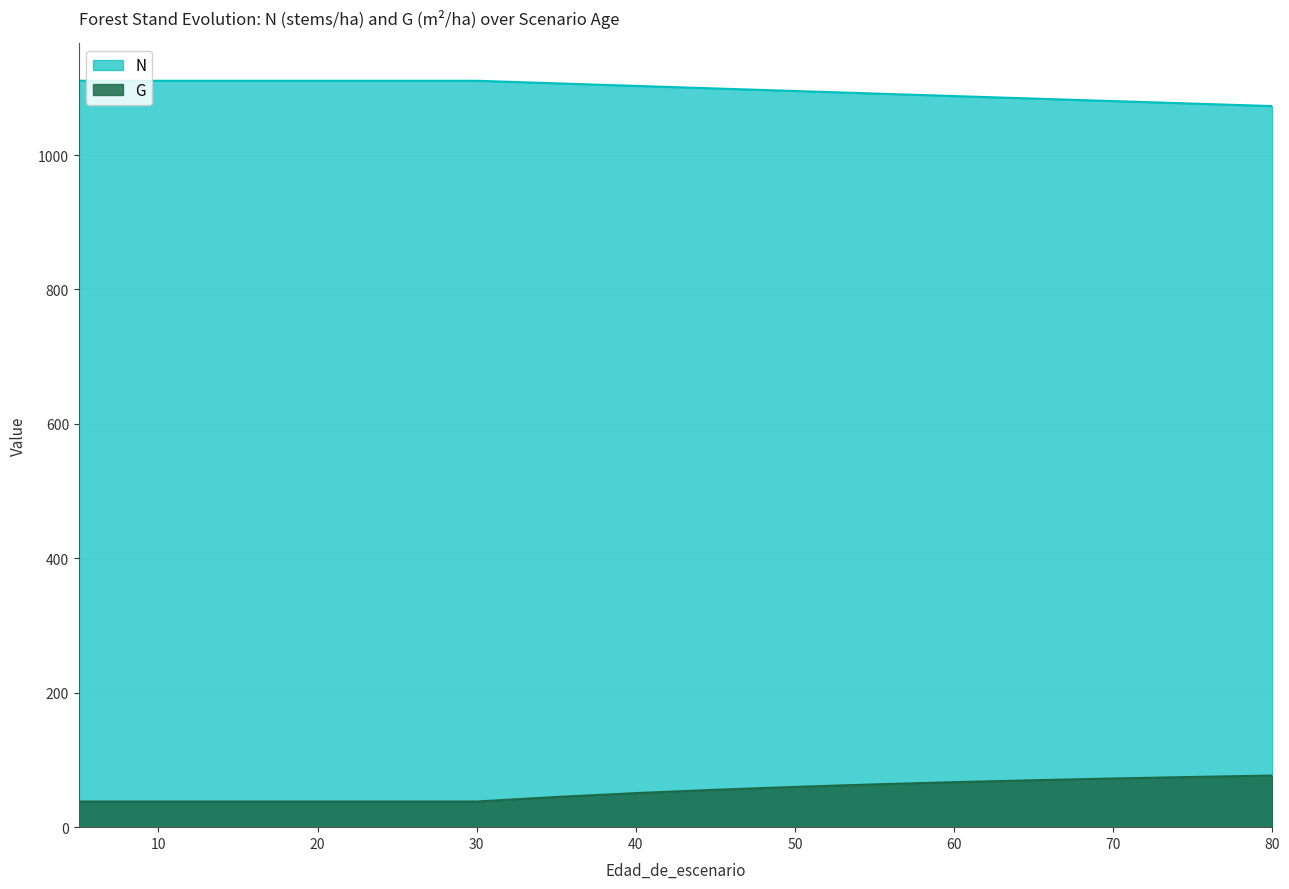

Rank the series by their maximum value, from highest to lowest.

N, G